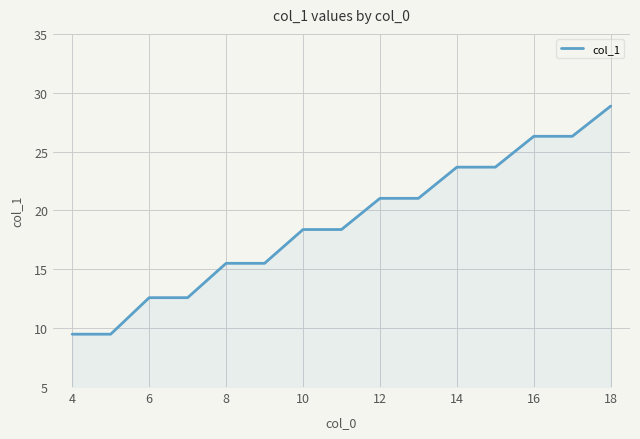

What is the smallest value displayed?

9.5